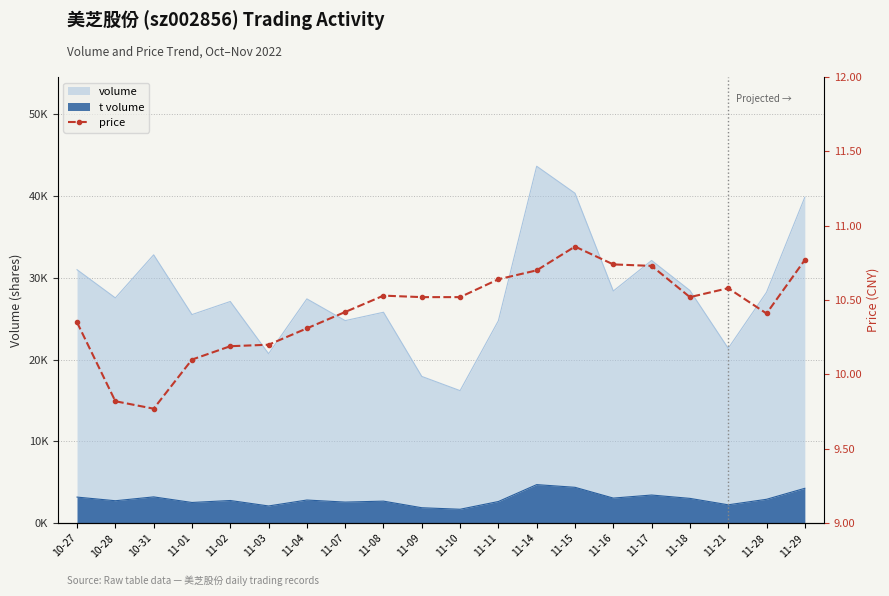

At which label does the data first exceed 10?

10-27